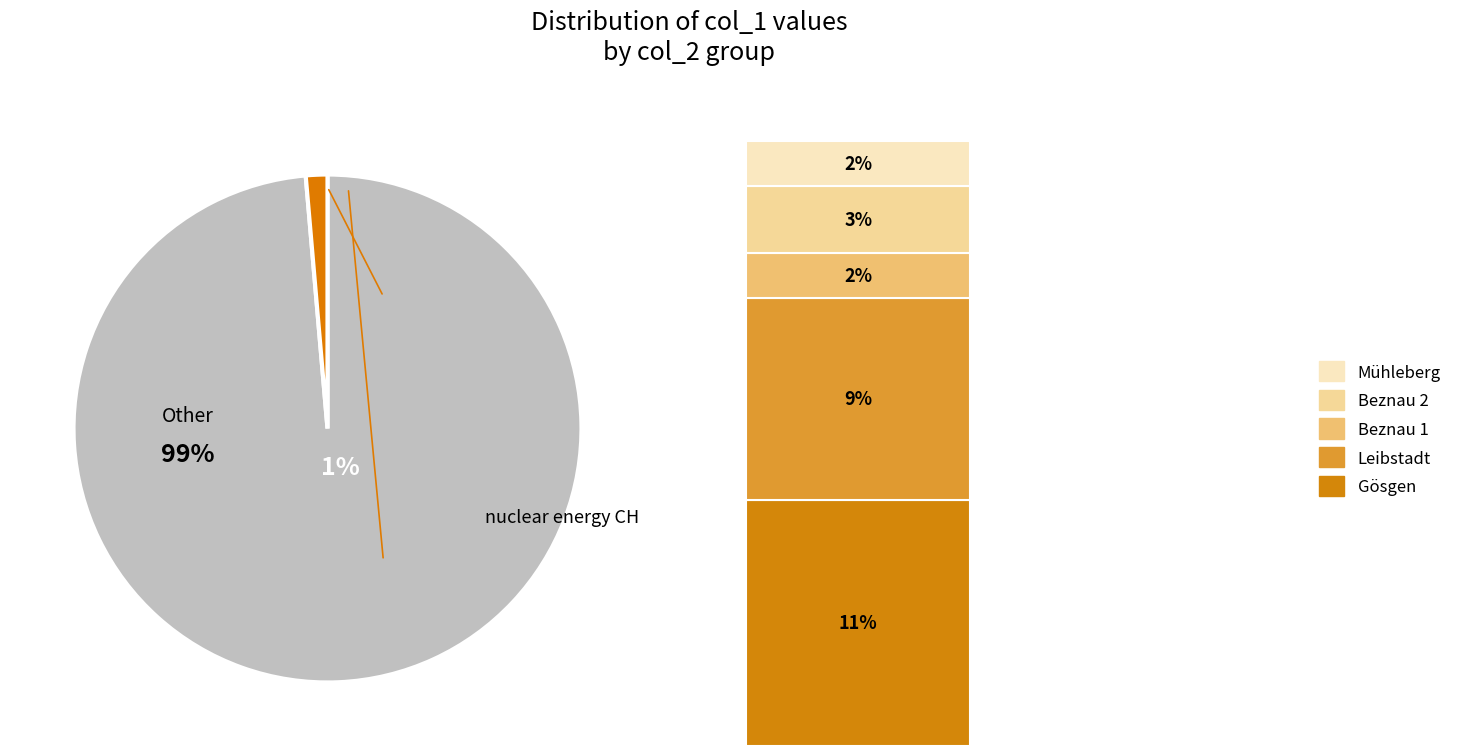

To the nearest percent, what portion does col_2=1 represent?

1%